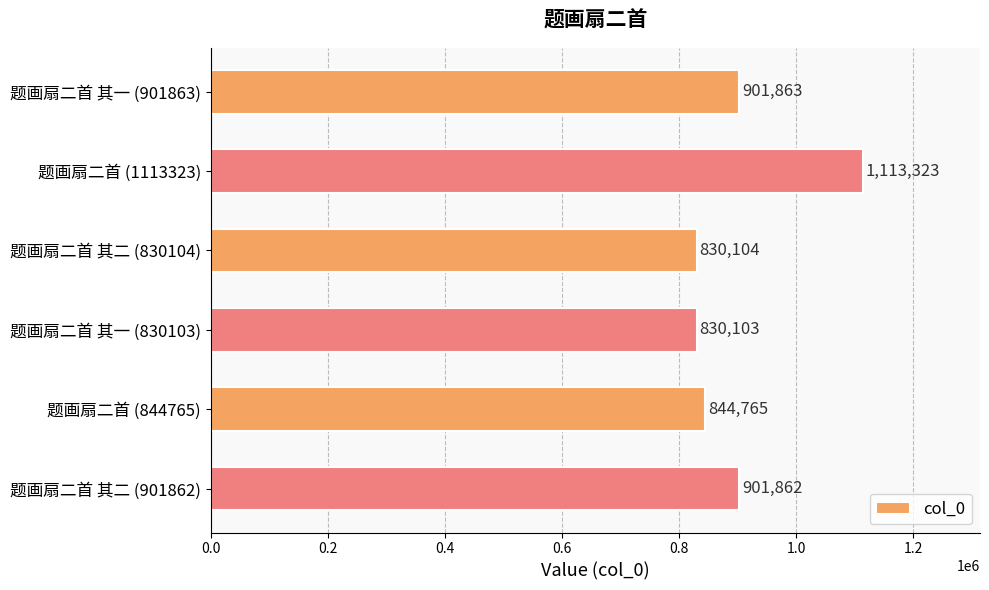

What is the average value?

903670